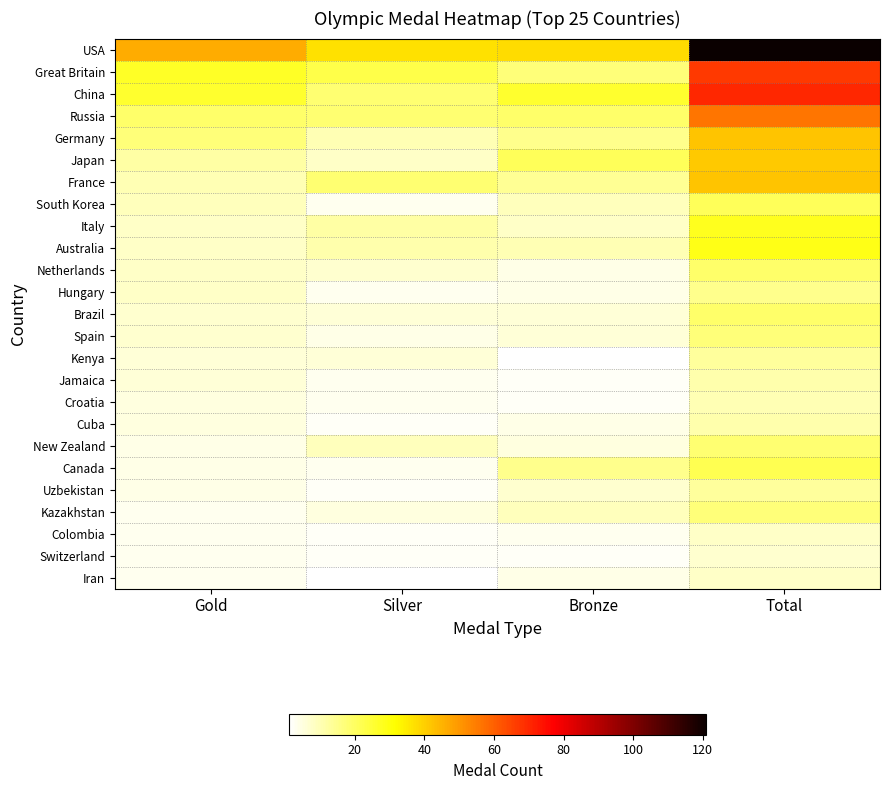

Reading left to right, transcribe all the data shown in this chart.

USA: Gold=46	Silver=37	Bronze=38	Total=121
Great Britain: Gold=27	Silver=23	Bronze=17	Total=67
China: Gold=26	Silver=18	Bronze=26	Total=70
Russia: Gold=19	Silver=18	Bronze=19	Total=56
Germany: Gold=17	Silver=10	Bronze=15	Total=42
Japan: Gold=12	Silver=8	Bronze=21	Total=41
France: Gold=10	Silver=18	Bronze=14	Total=42
South Korea: Gold=9	Silver=3	Bronze=9	Total=21
Italy: Gold=8	Silver=12	Bronze=8	Total=28
Australia: Gold=8	Silver=11	Bronze=10	Total=29
Netherlands: Gold=8	Silver=7	Bronze=4	Total=19
Hungary: Gold=8	Silver=3	Bronze=4	Total=15
Brazil: Gold=7	Silver=6	Bronze=6	Total=19
Spain: Gold=7	Silver=4	Bronze=6	Total=17
Kenya: Gold=6	Silver=6	Bronze=1	Total=13
Jamaica: Gold=6	Silver=3	Bronze=2	Total=11
Croatia: Gold=5	Silver=3	Bronze=2	Total=10
Cuba: Gold=5	Silver=2	Bronze=4	Total=11
New Zealand: Gold=4	Silver=9	Bronze=5	Total=18
Canada: Gold=4	Silver=3	Bronze=15	Total=22
Uzbekistan: Gold=4	Silver=2	Bronze=7	Total=13
Kazakhstan: Gold=3	Silver=5	Bronze=9	Total=17
Colombia: Gold=3	Silver=2	Bronze=3	Total=8
Switzerland: Gold=3	Silver=2	Bronze=2	Total=7
Iran: Gold=3	Silver=1	Bronze=4	Total=8